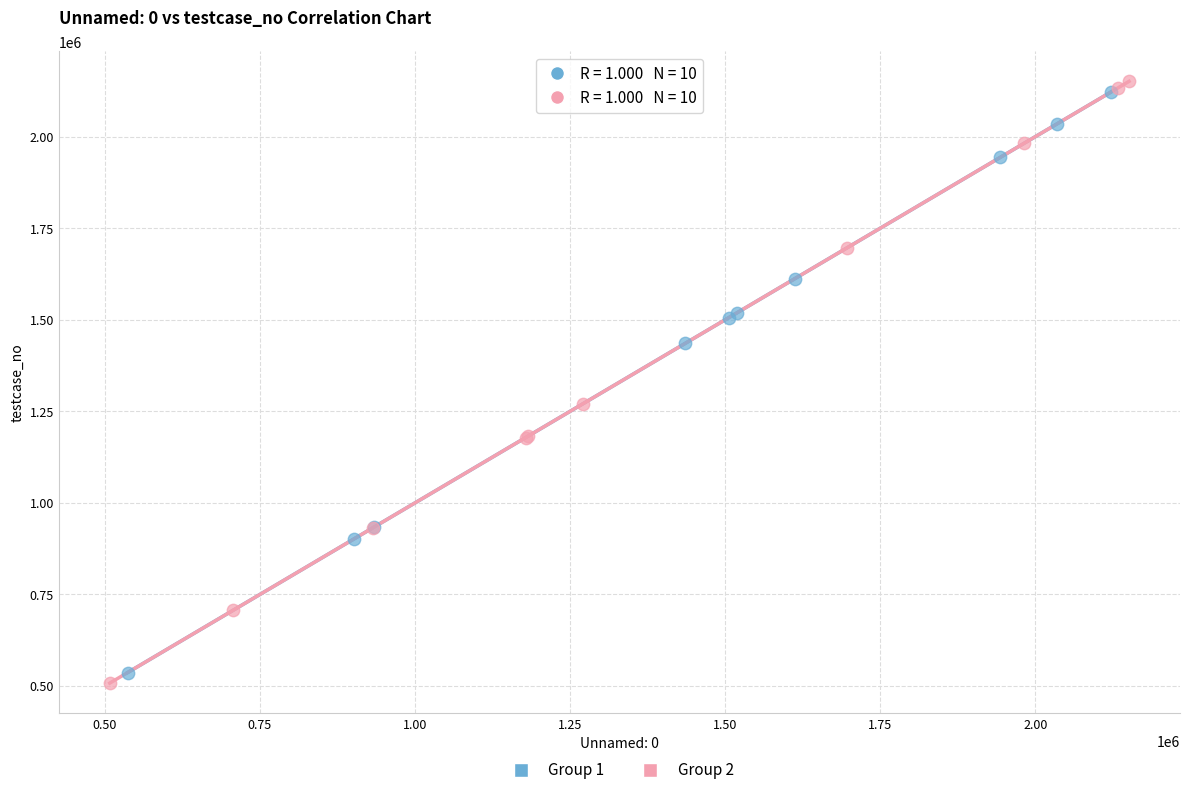

What are all the series names shown in the legend?

Group 1, Group 2